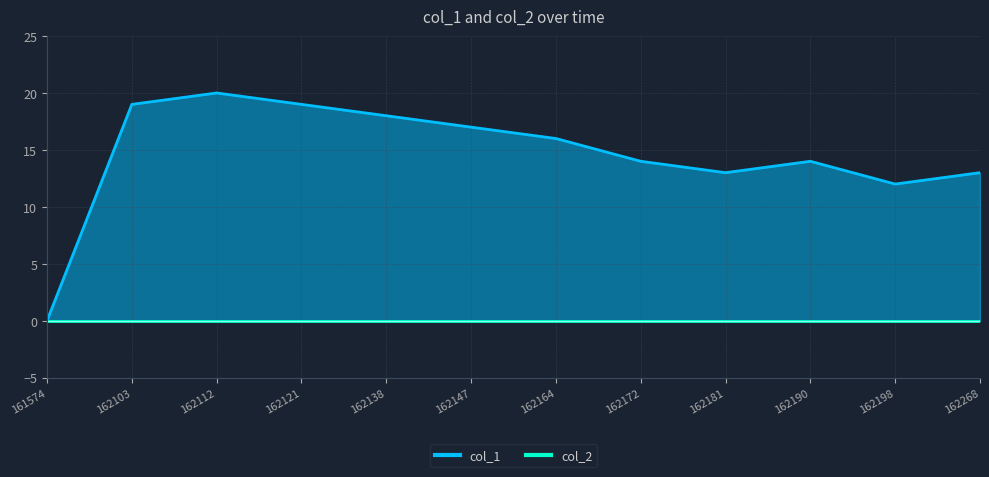

What is the change in value from 162190 to 162268?

-1